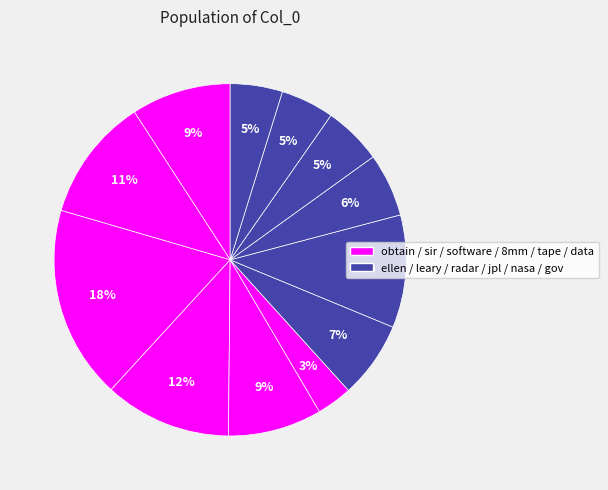

How many segments does this pie chart have?

12